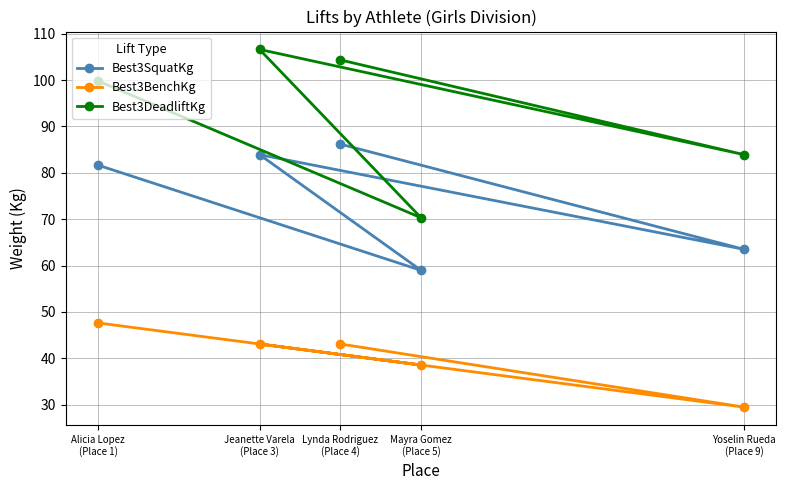

What is the difference between the second highest and second lowest values in the Best3SquatKg series?

20.4